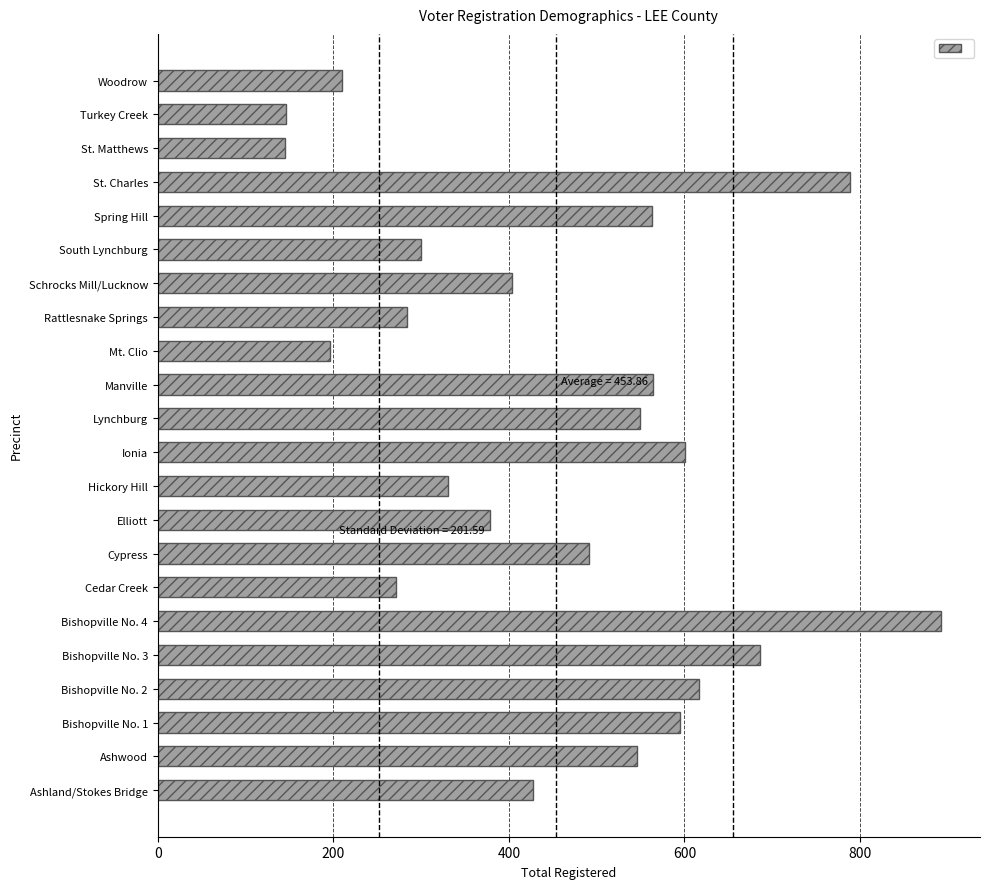

What is the greatest value displayed?

892